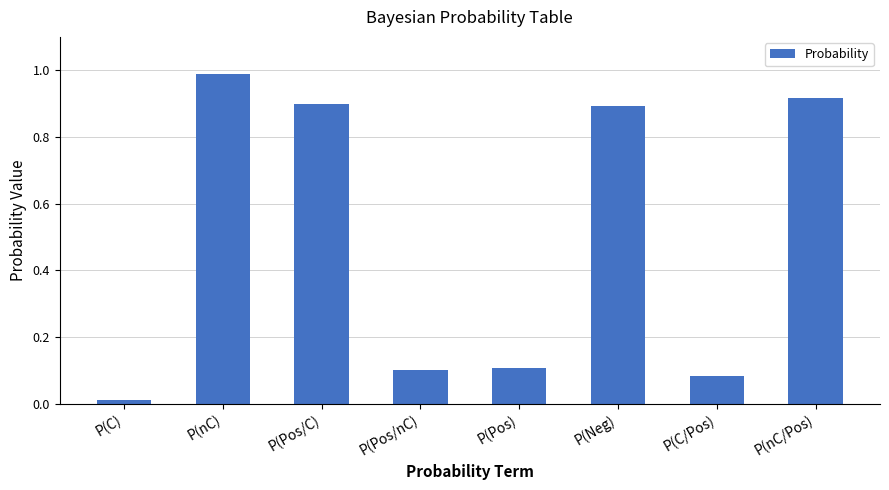

What is the sum of all values?

4.0